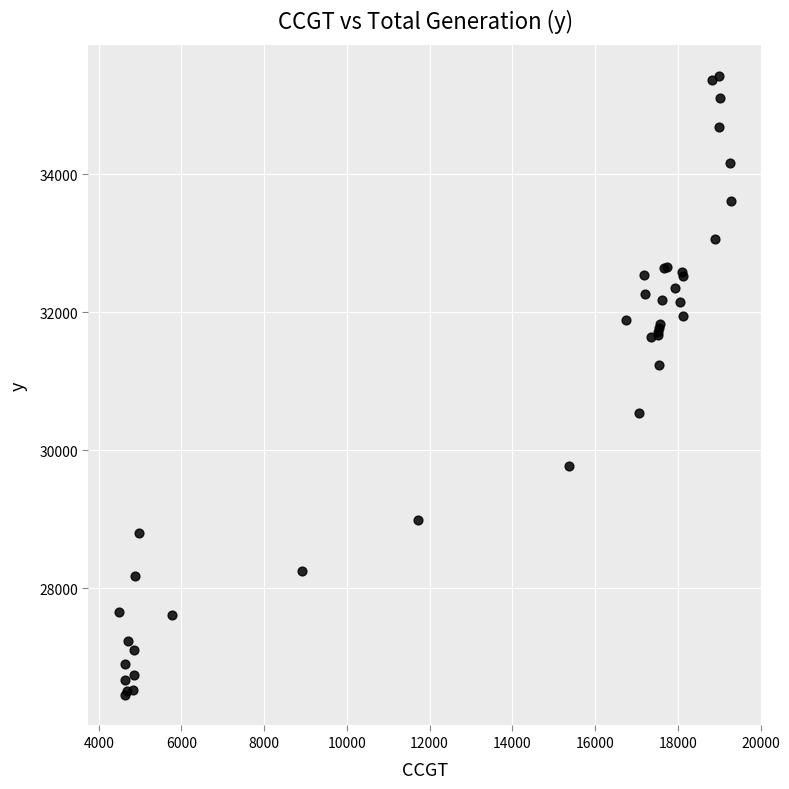

What Y value in the scatter plot is closest to 30946?

31242.9